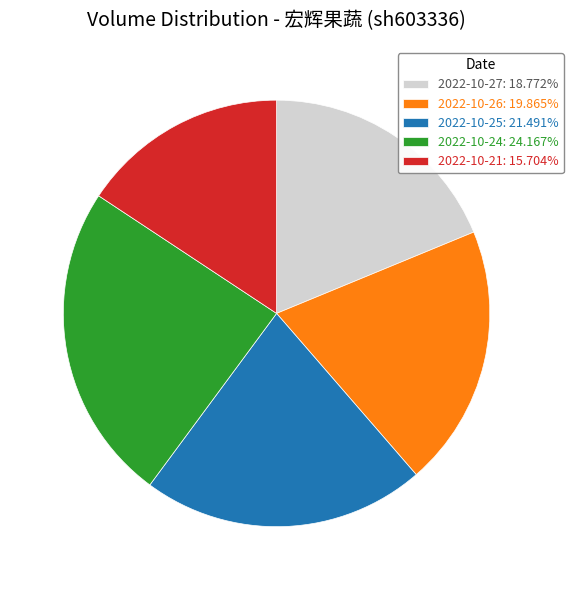

True or false: 2022-10-21 accounts for 28% of the total.

False